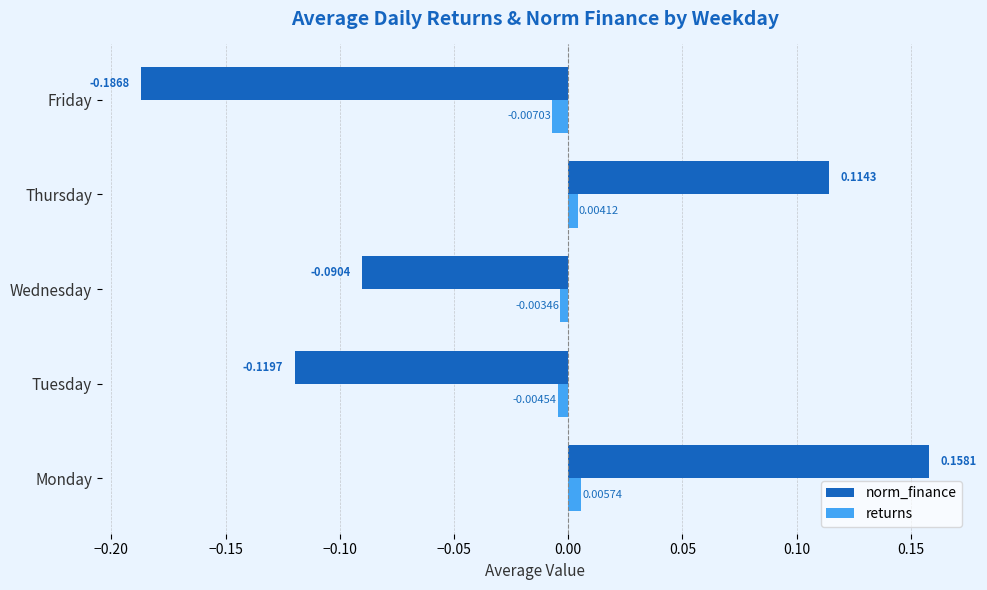

At Friday, list the series in order from largest to smallest.

returns, norm_finance